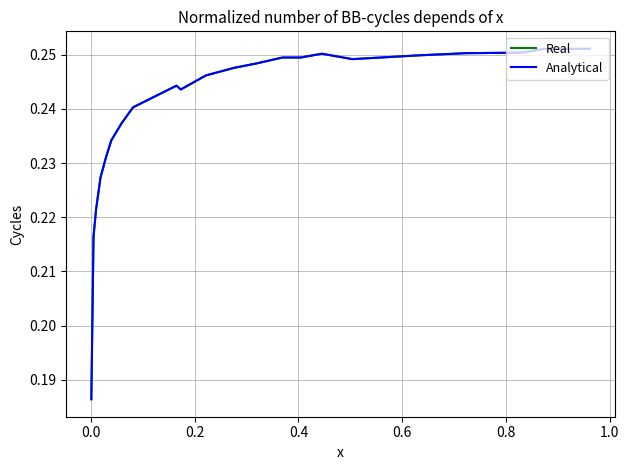

The value of Real at 16 is 0.3. True or false?

False